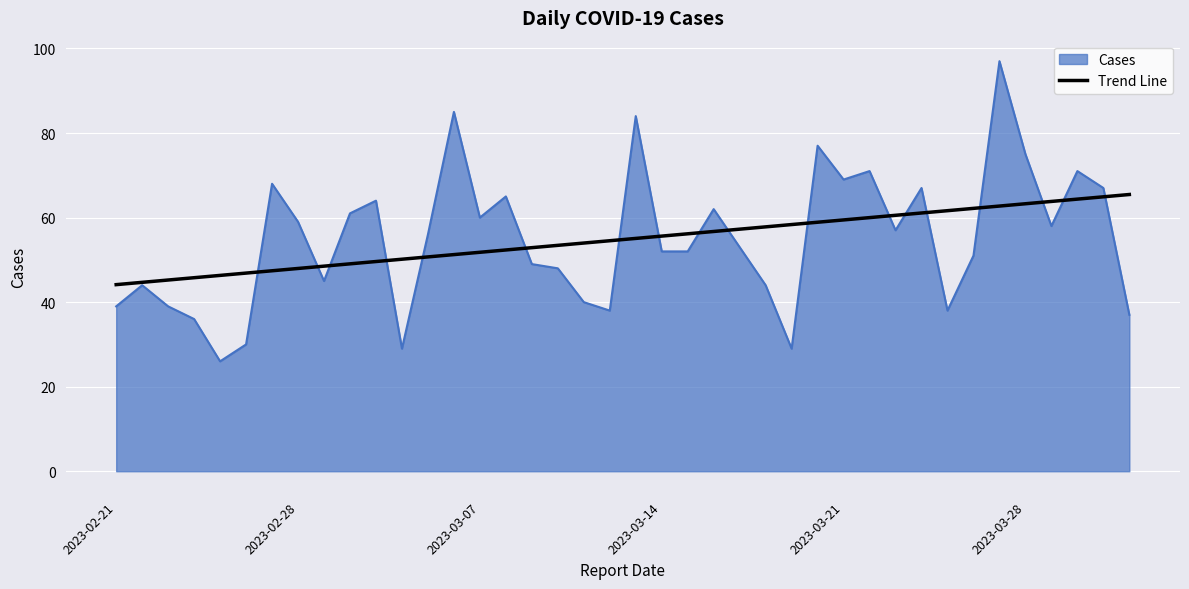

Rank the series by their maximum value, from lowest to highest.

Trend Line, Cases